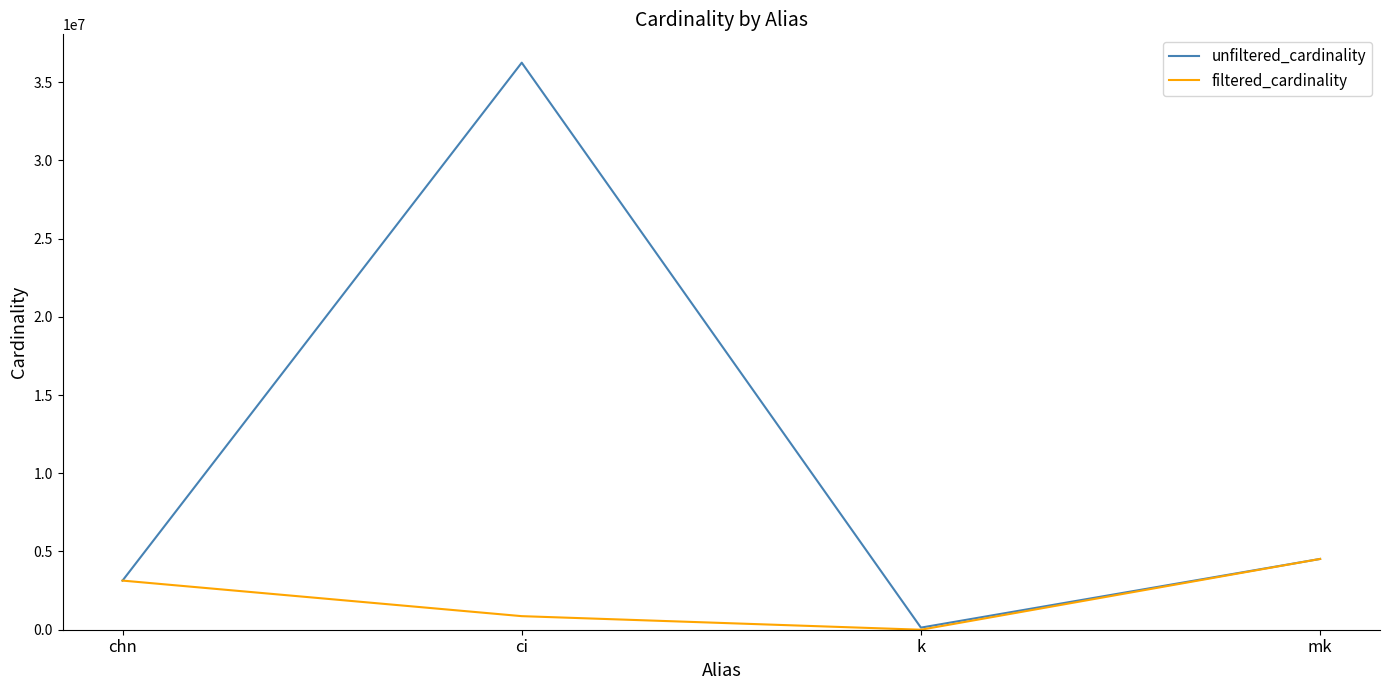

Which label corresponds to the largest value in the chart?

ci